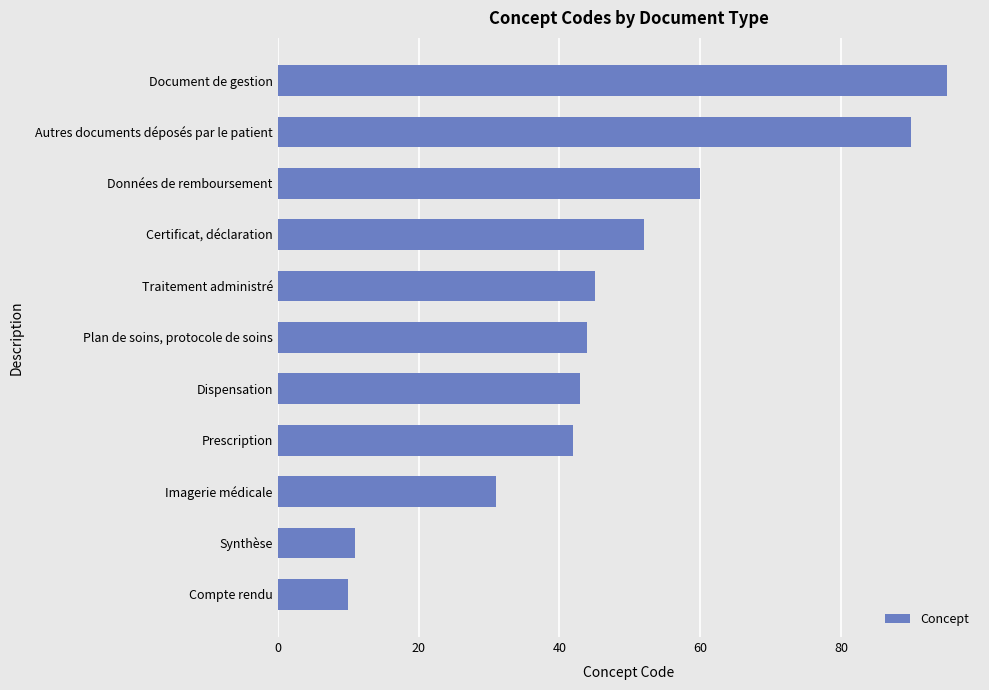

What is the ratio of the value at Imagerie médicale to the value at Compte rendu?

3.1